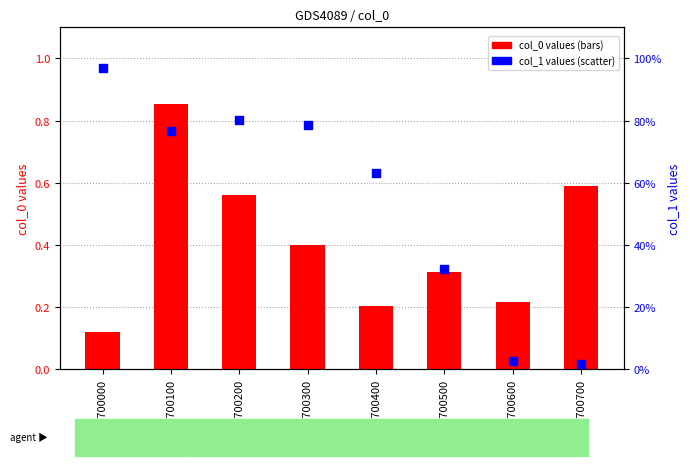

Which series has the largest total across all categories?

col_1 values